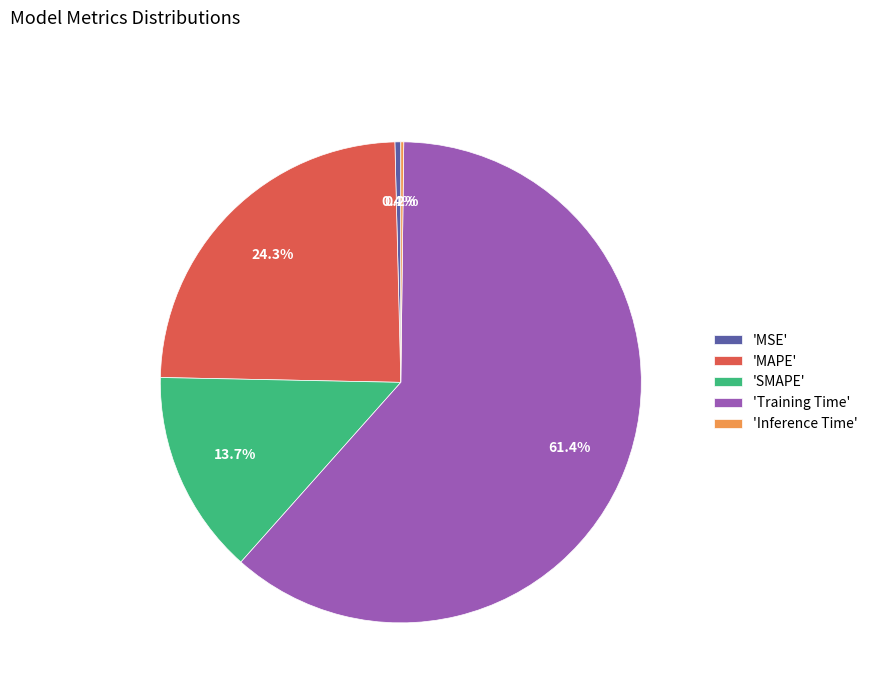

Approximately how many times larger is the value at 'Training Time' compared to 'MAPE'?

2.5